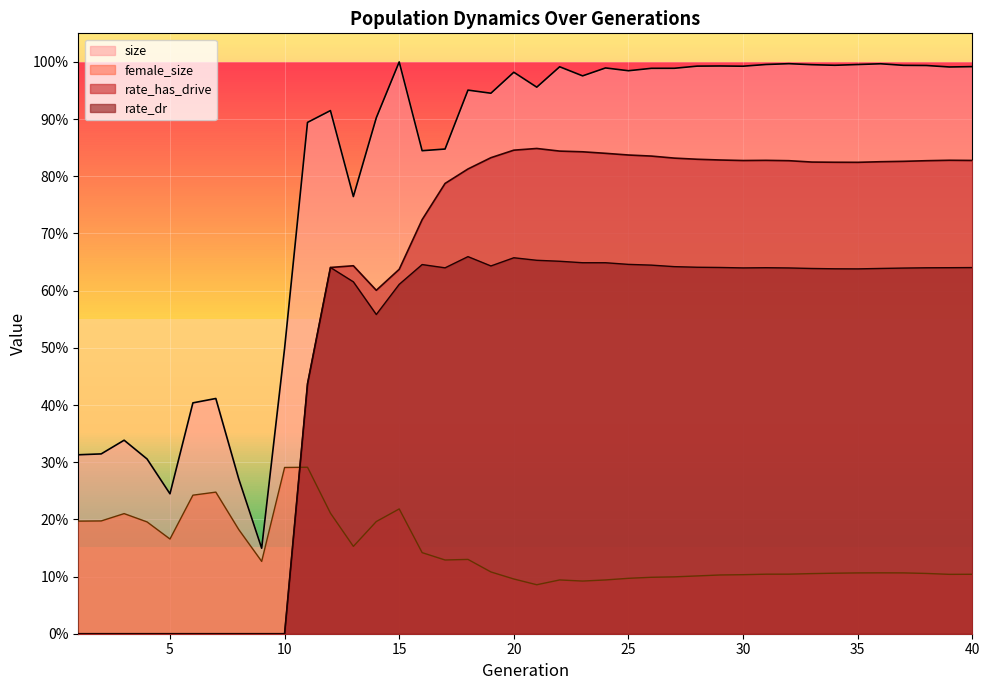

The rate_dr series shows 0.0 at 6. True or false?

True